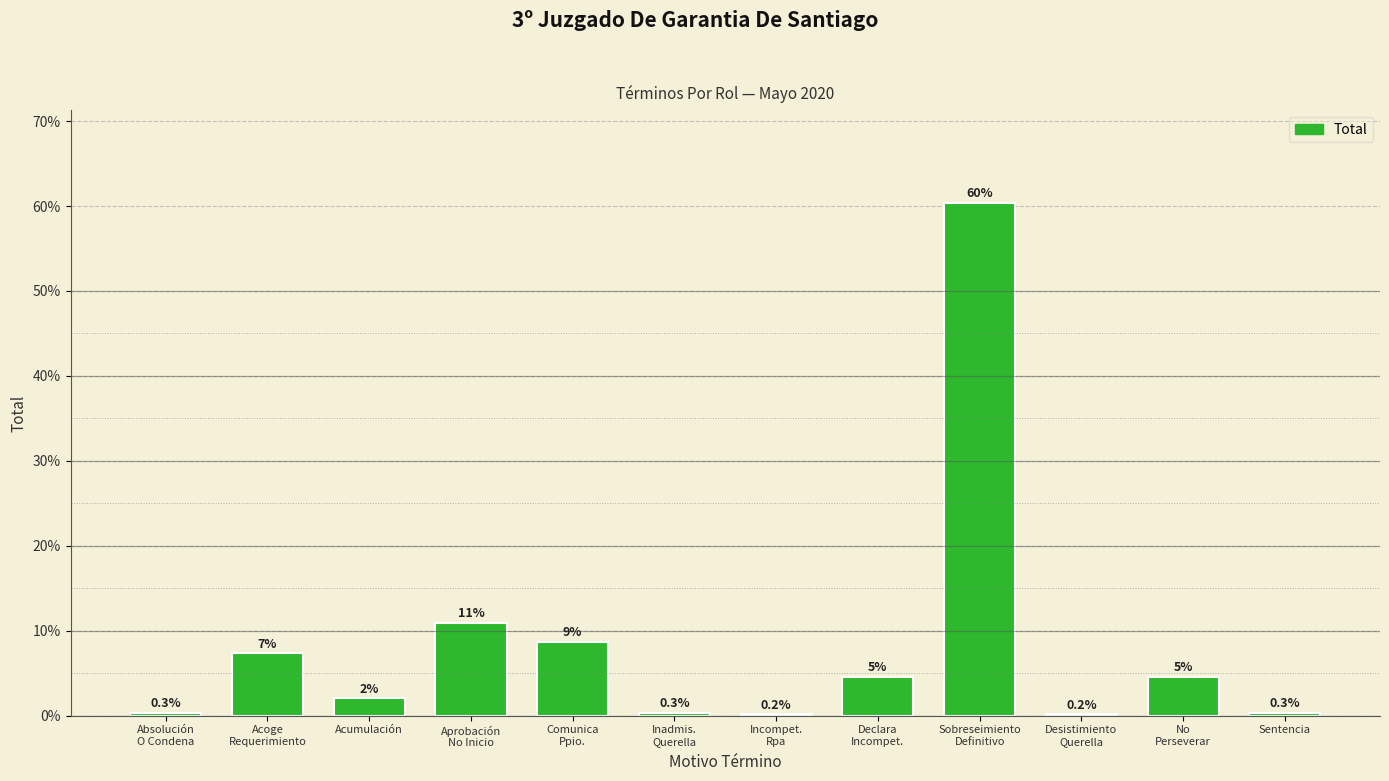

What is the difference between the values at Sentencia and Acoge
Requerimiento?

7.0